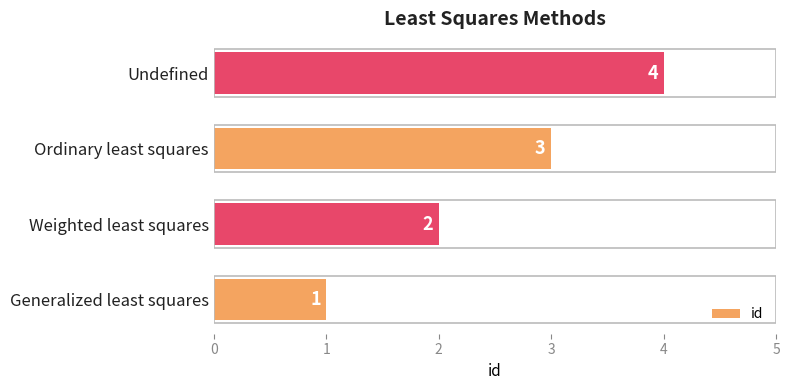

At which label is the value closest to 2?

Weighted least squares